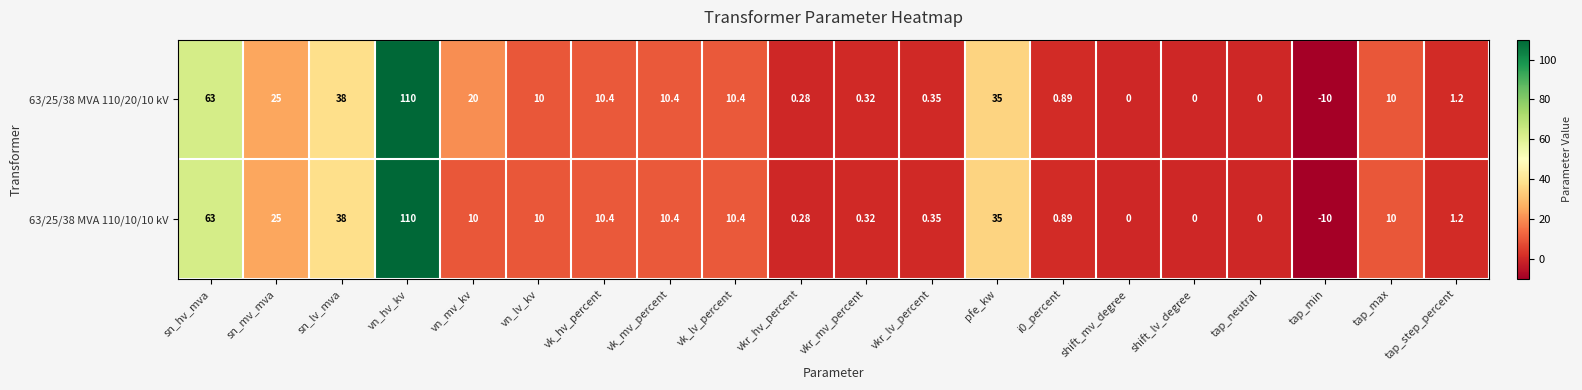

Where does the 63/25/38 MVA 110/20/10 kV series first go above 10?

sn_hv_mva